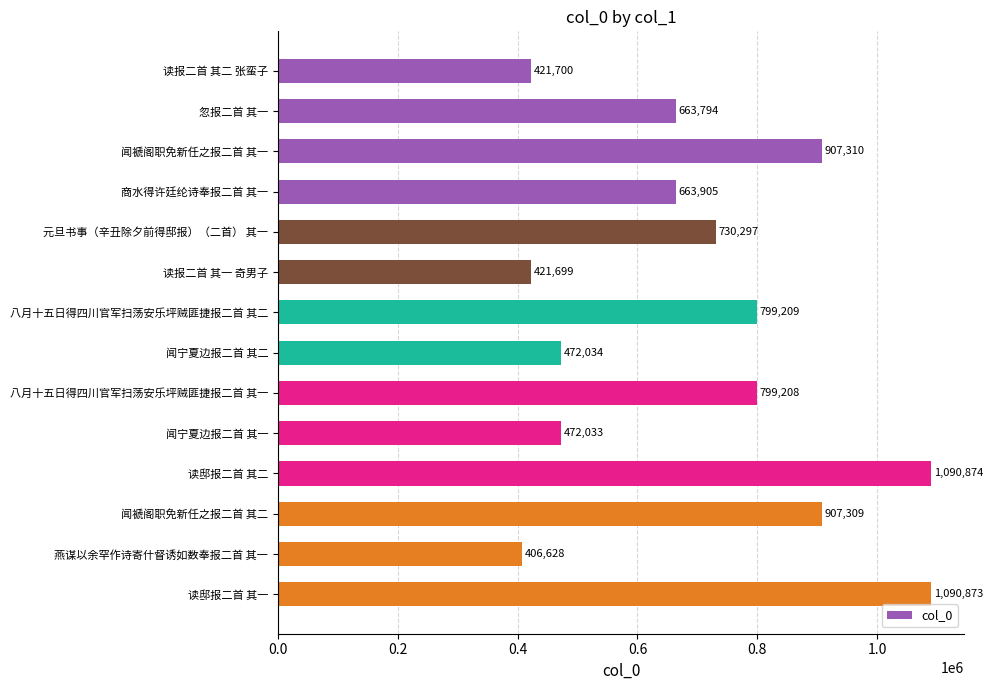

Count the number of categories in the chart.

14